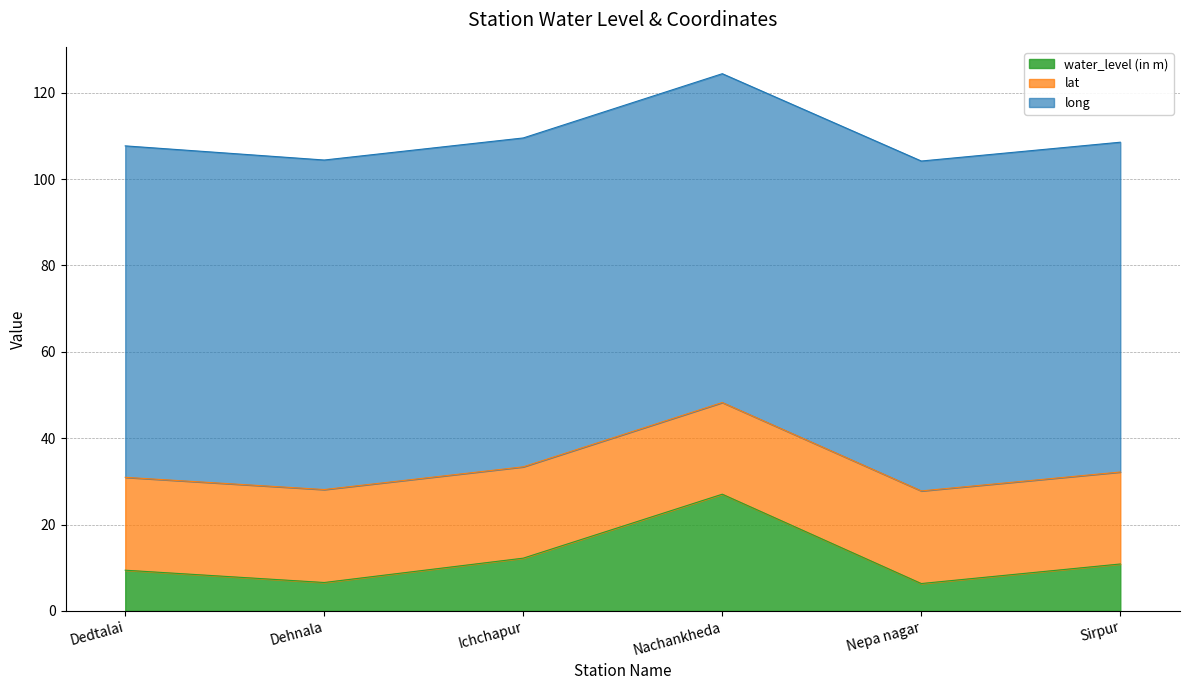

Read the lat value at Dehnala.

21.5